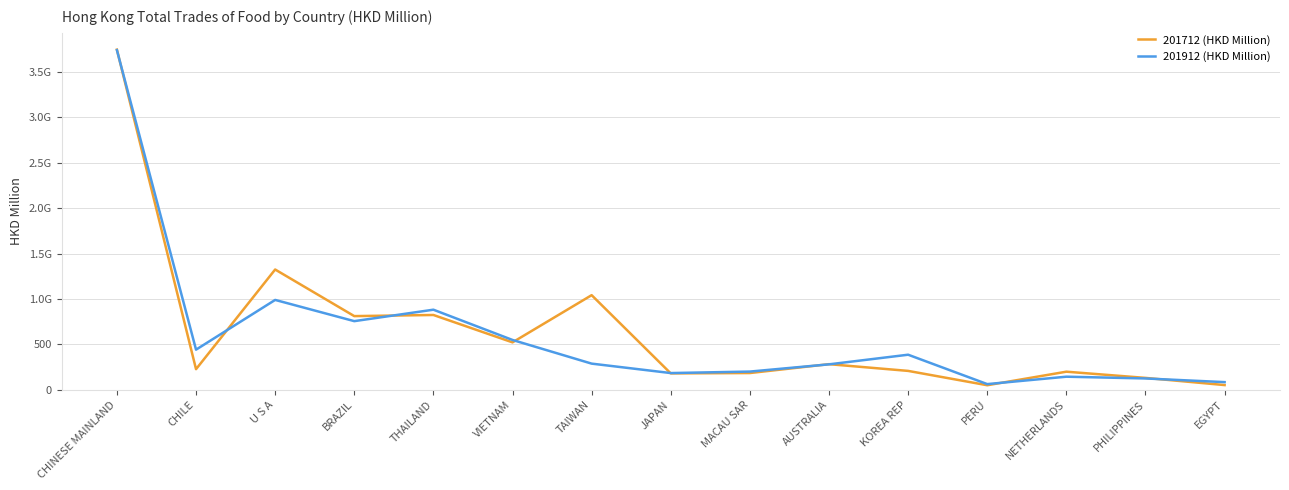

Is this an area chart (filled region under the line)?

No